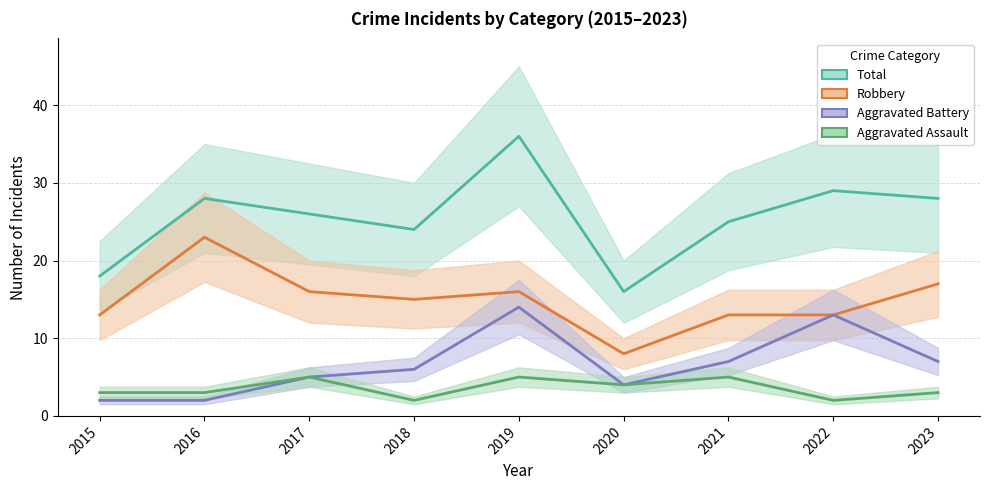

Rank the categories by Aggravated Assault value from lowest to highest.

2018, 2022, 2015, 2016, 2023, 2020, 2017, 2019, 2021